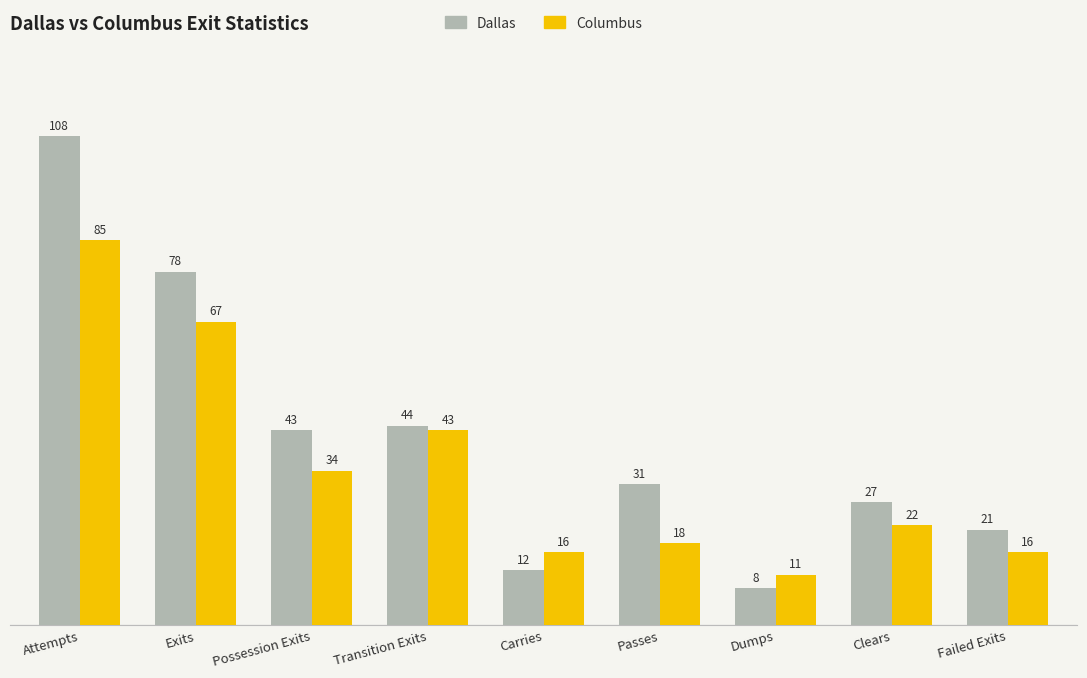

At which category is the sum across all series the highest?

Attempts